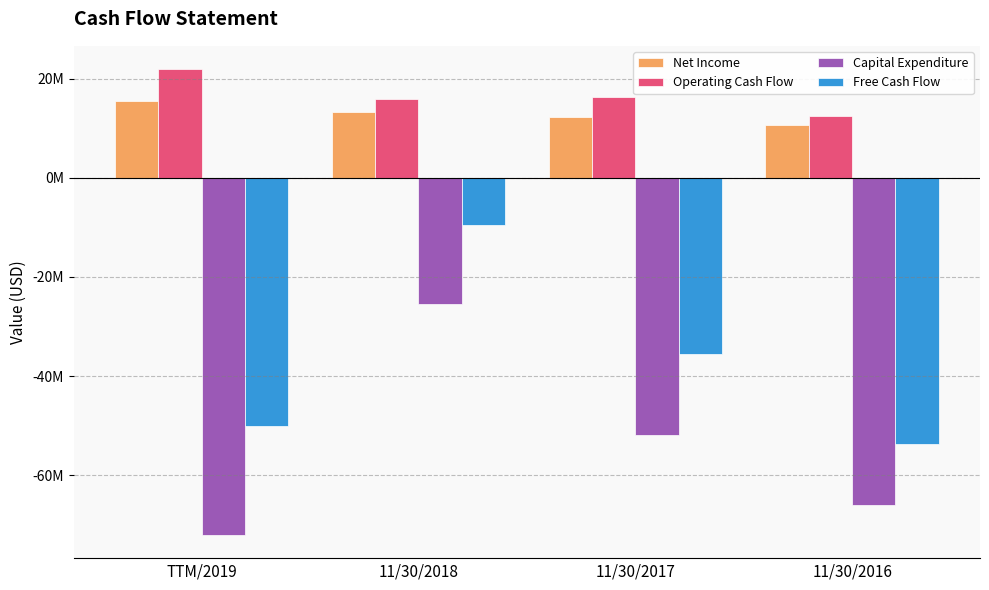

Which series has the largest range (max minus min)?

Capital Expenditure